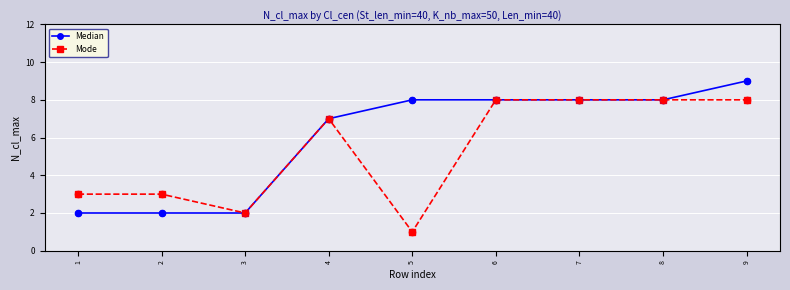

Which series changed the most between 6 and 9?

Median